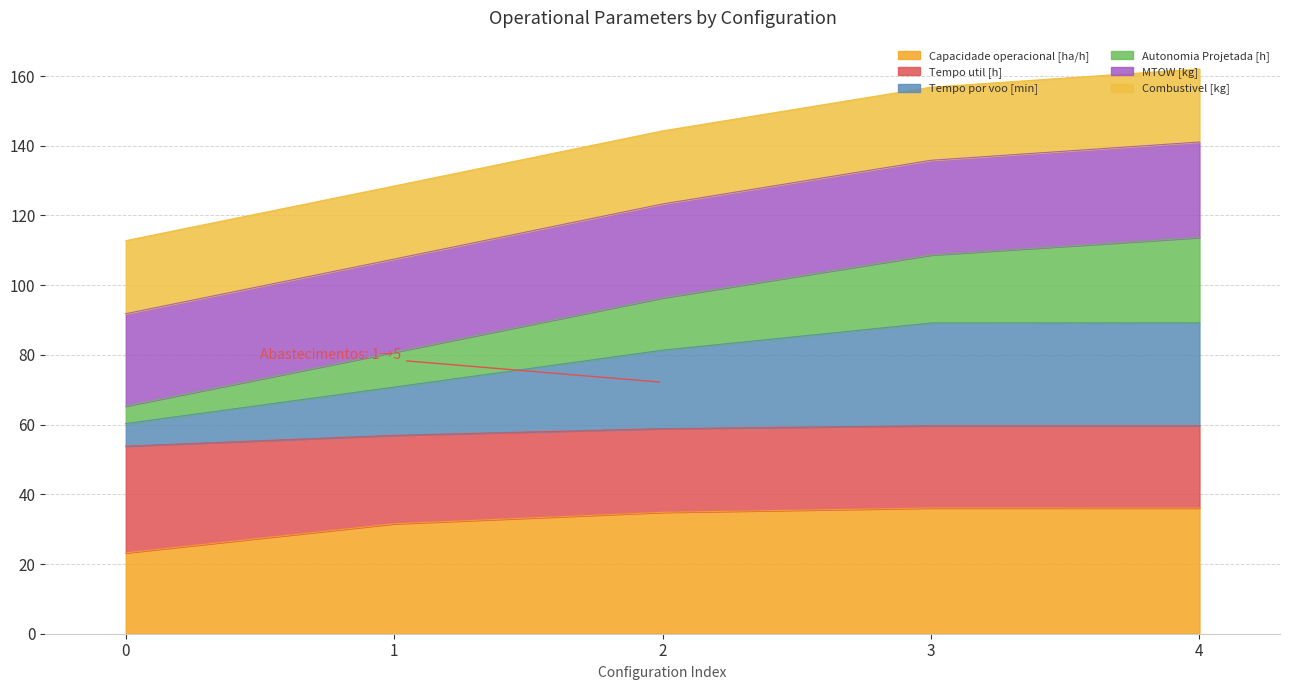

True or false: Capacidade operacional [ha/h] and Tempo por voo [min] cross at least once.

False